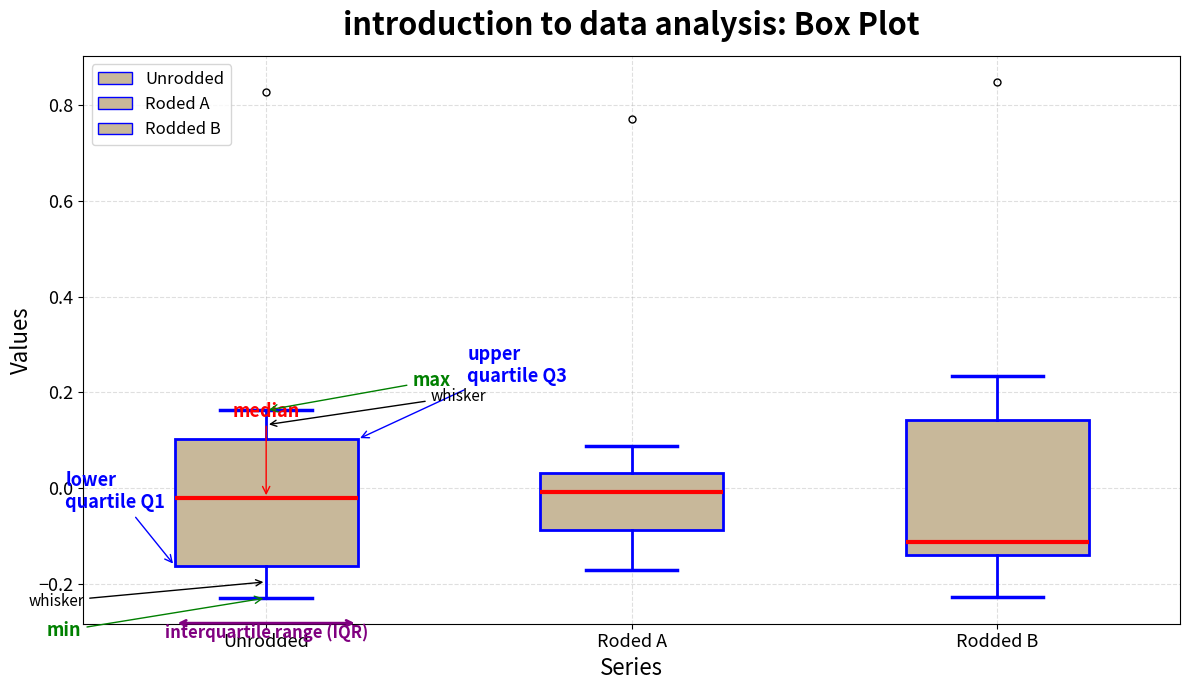

Reading left to right, transcribe this box plot: for each box, give where its median line is, the range the box spans, and where its two whiskers end, as read against the y-axis. The values are not printed on the chart, so give them approximately, as read against the axis.

Unrodded: median -0.02, box -0.16 to 0.10, whiskers -0.22 to 0.16
Roded A: median 0.00, box -0.08 to 0.04, whiskers -0.18 to 0.08
Rodded B: median -0.12, box -0.14 to 0.14, whiskers -0.22 to 0.24